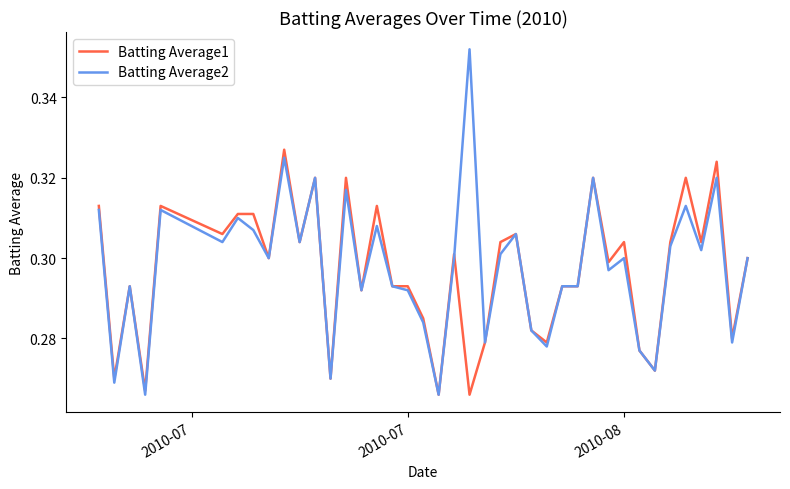

What is the sum of all Batting Average1 values?

11.9